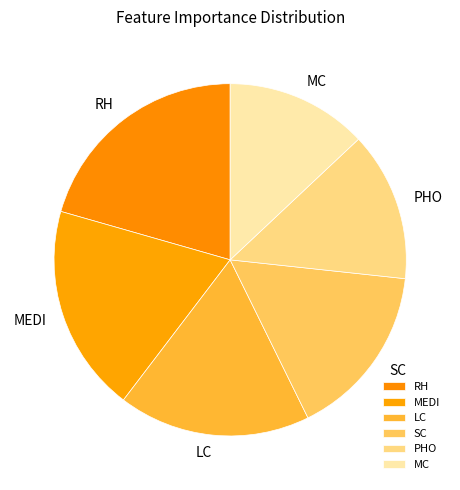

Combined, do MEDI and SC account for over 50%?

No